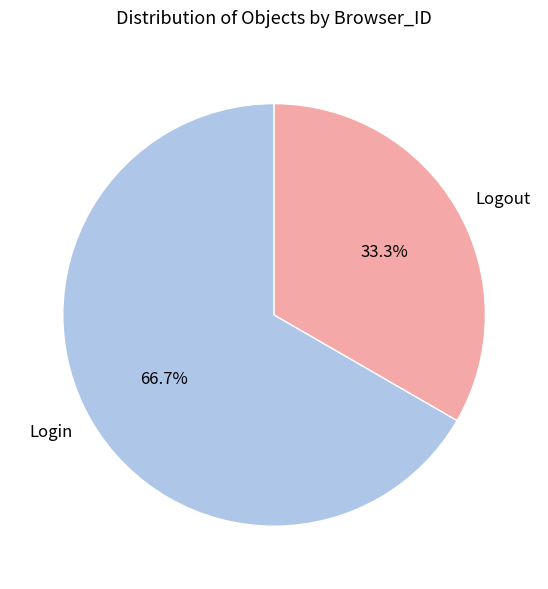

Is the sum of Login and Logout greater than half?

Yes